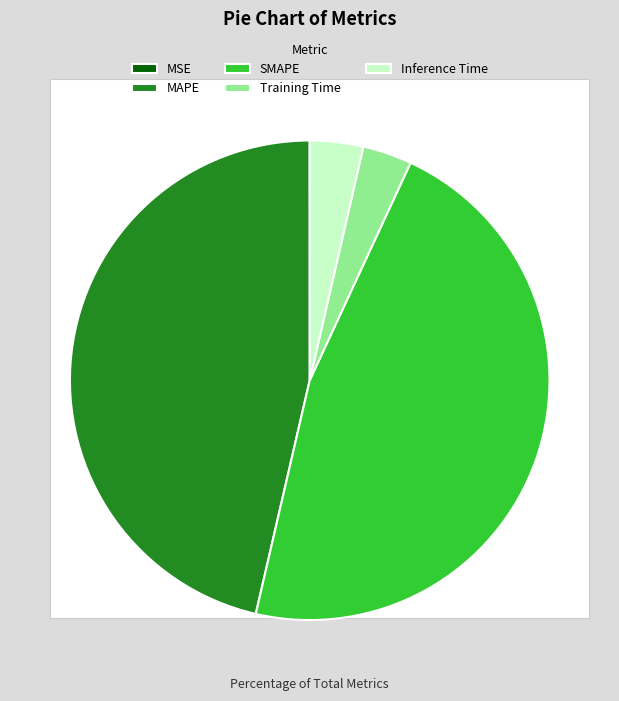

Is there a majority slice in this chart?

No